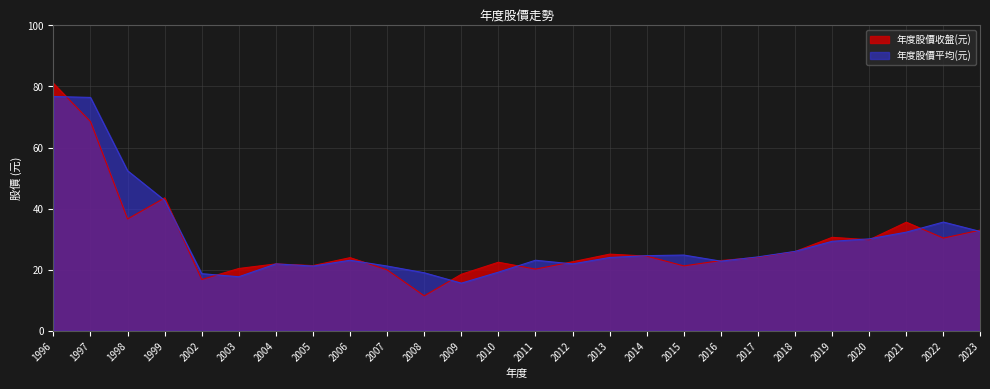

Is it true that 年度股價收盤(元) equals 25.9 at 2018?

True